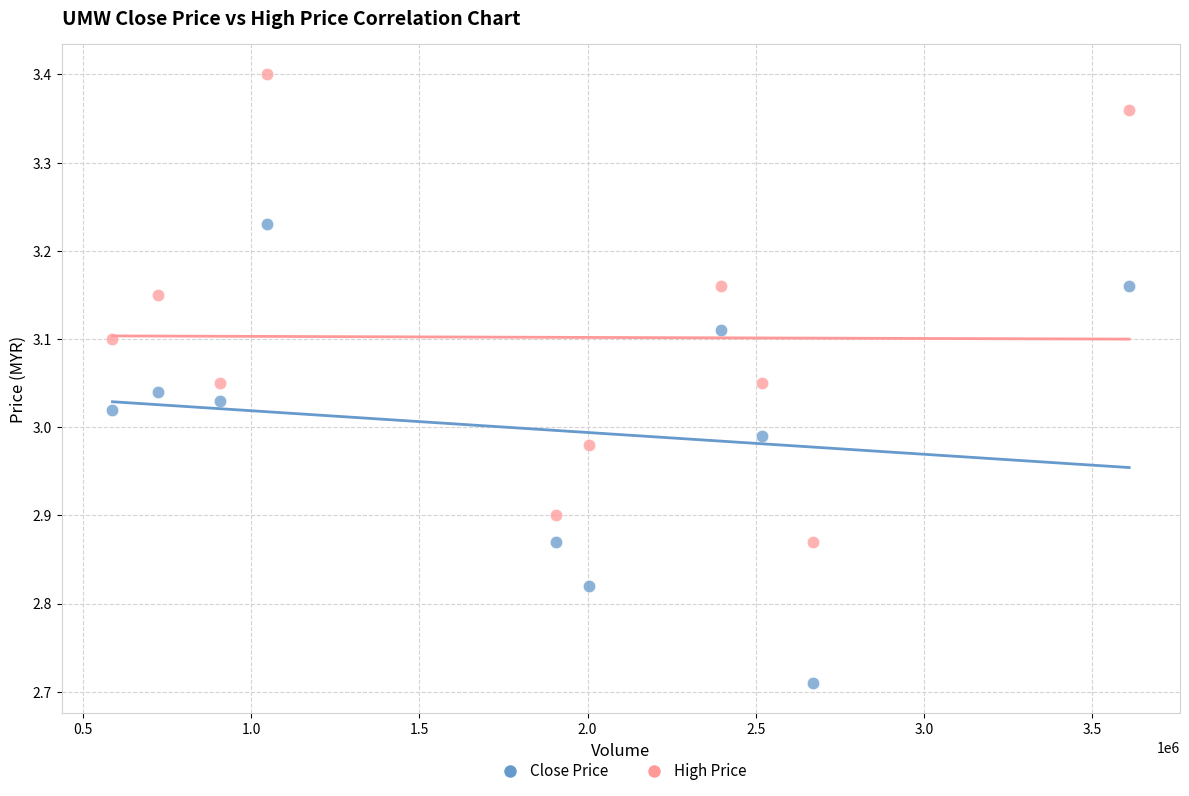

Across all data points, what is the range of X values (max minus min)?

3023800.0